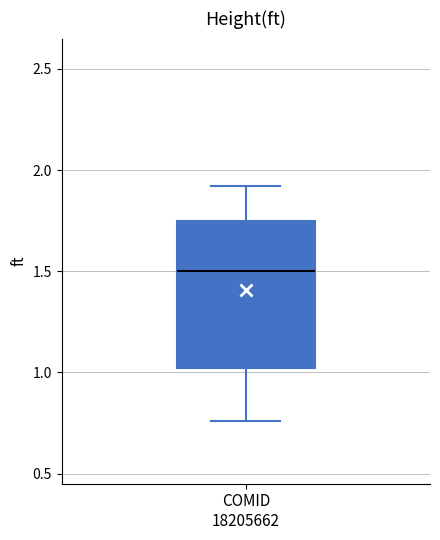

Read this box plot against the y-axis: the position of the median line, the range covered by the box, and the ends of both whiskers. The values are not printed on the chart, so give them approximately, as read against the axis.

median 1.50, box 1.00 to 1.75, whiskers 0.75 to 1.90